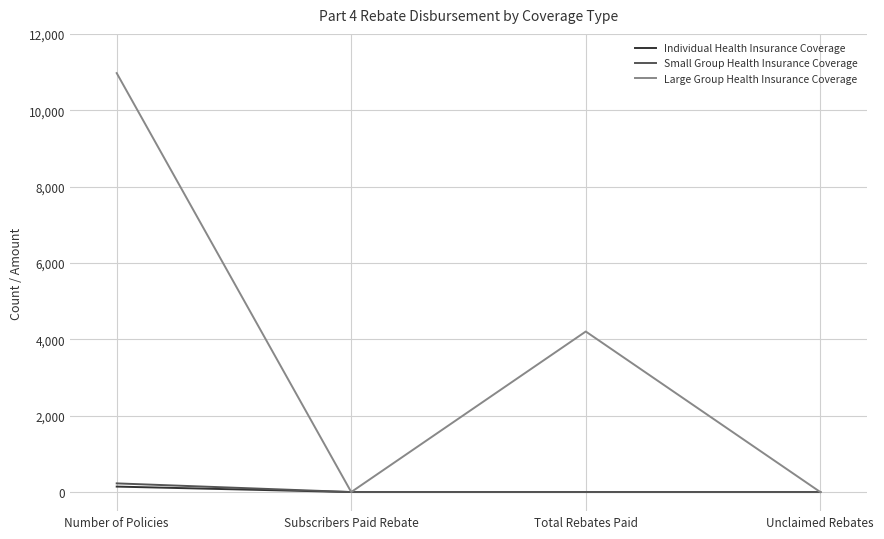

How many interior local peaks does the Large Group Health Insurance Coverage series have?

1